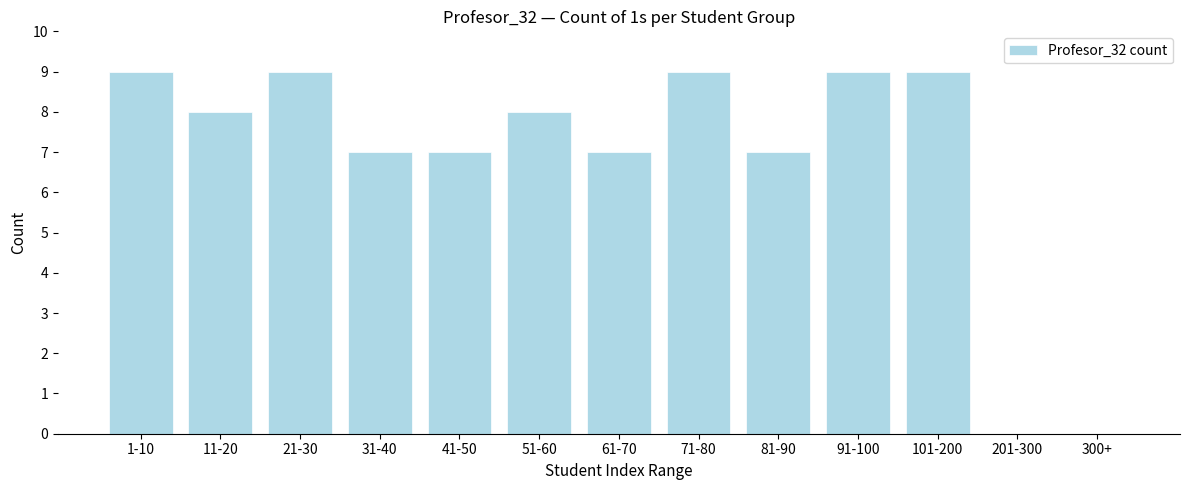

Reading left to right, list all the values displayed in this chart.

1-10=9	11-20=8	21-30=9	31-40=7	41-50=7	51-60=8	61-70=7	71-80=9	81-90=7	91-100=9	101-200=9	201-300=0	300+=0